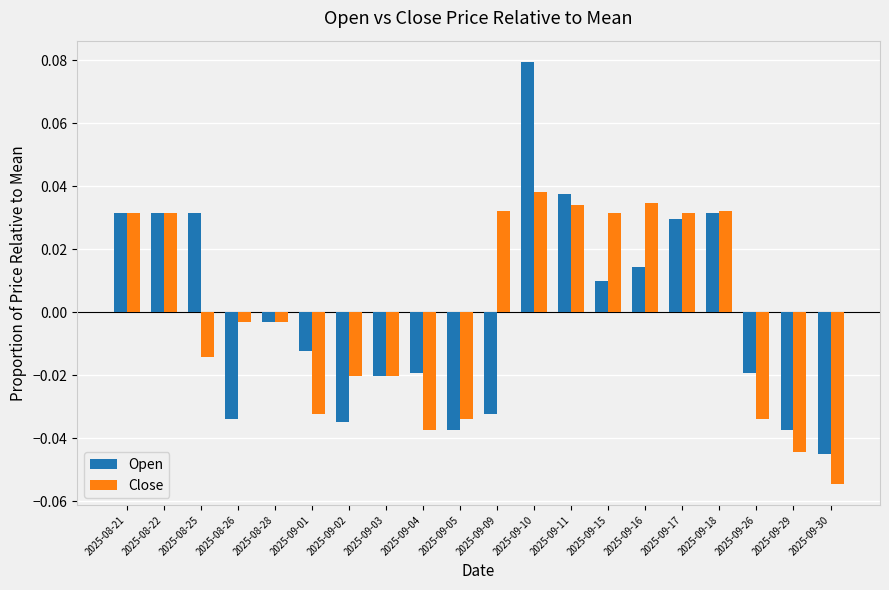

How many negative values does the Open series have?

11